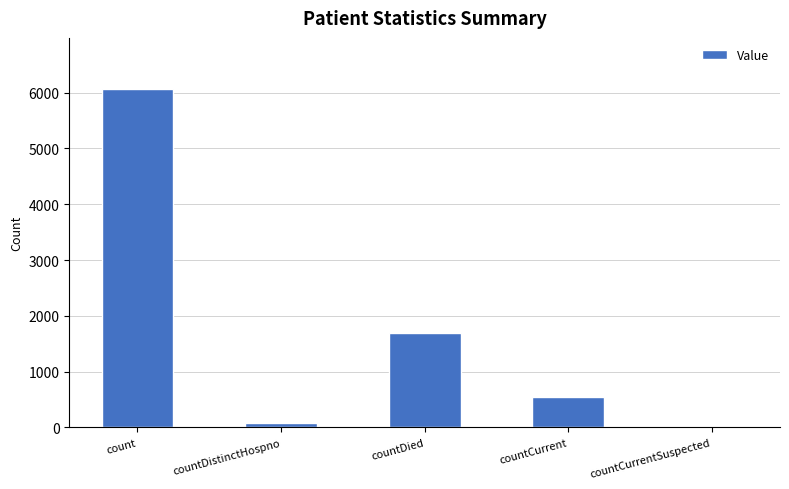

The chart shows a value of 1863 at countCurrentSuspected. True or false?

False